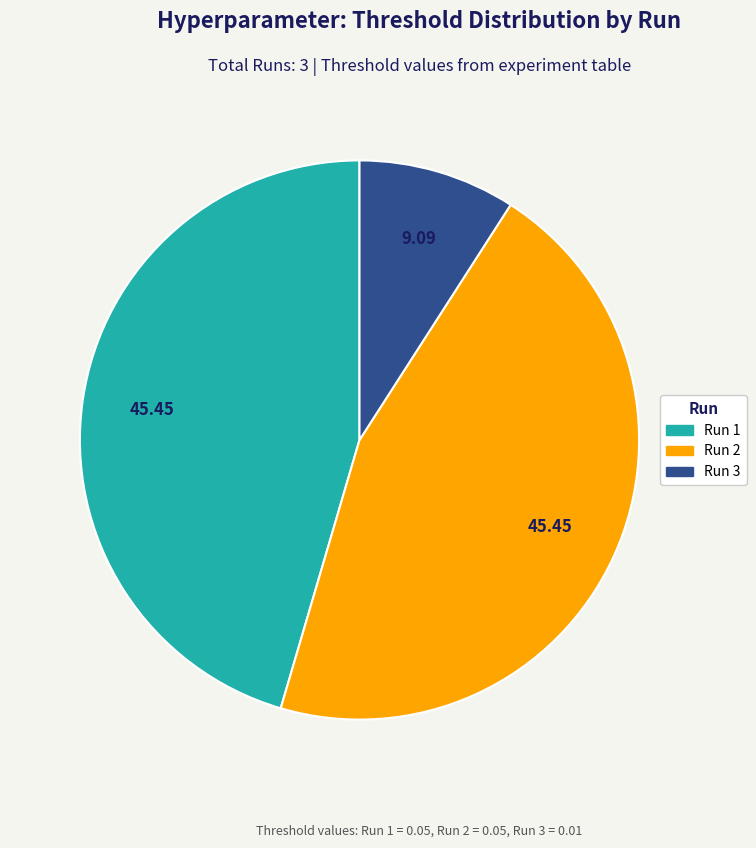

Is there a majority slice in this chart?

No